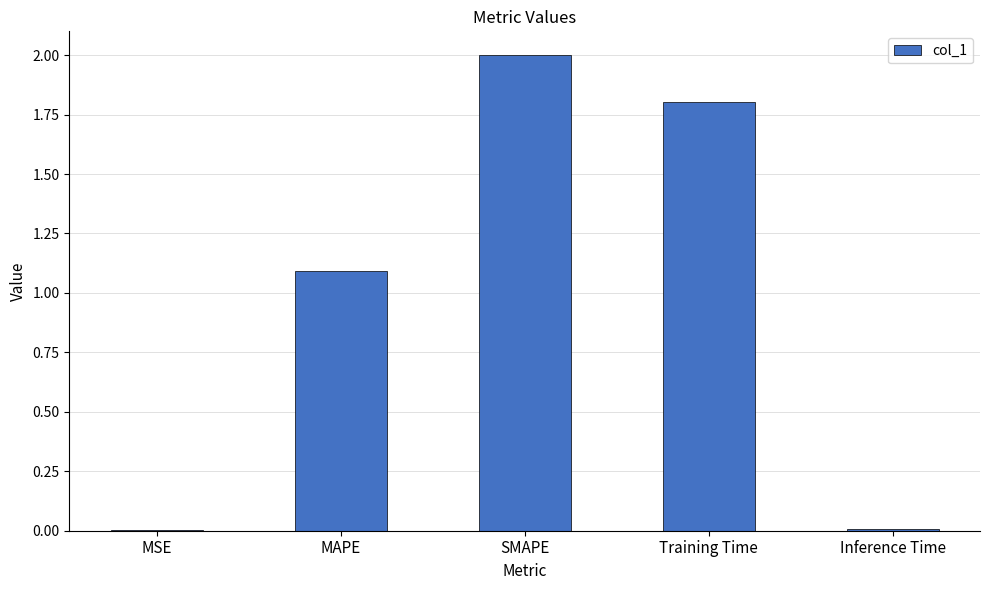

Are the bars grouped side by side (vs. stacked)?

No